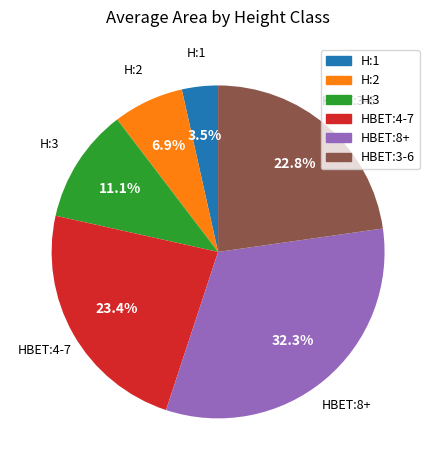

True or false: HBET:3-6 accounts for 37% of the total.

False